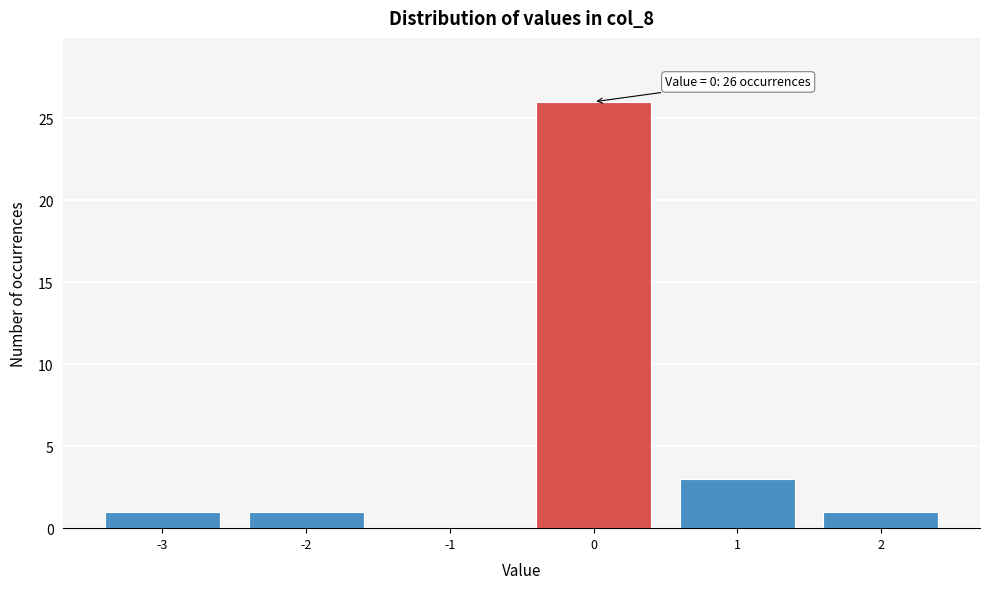

Which range on the x-axis has the tallest bar?

-0.5 to 0.5